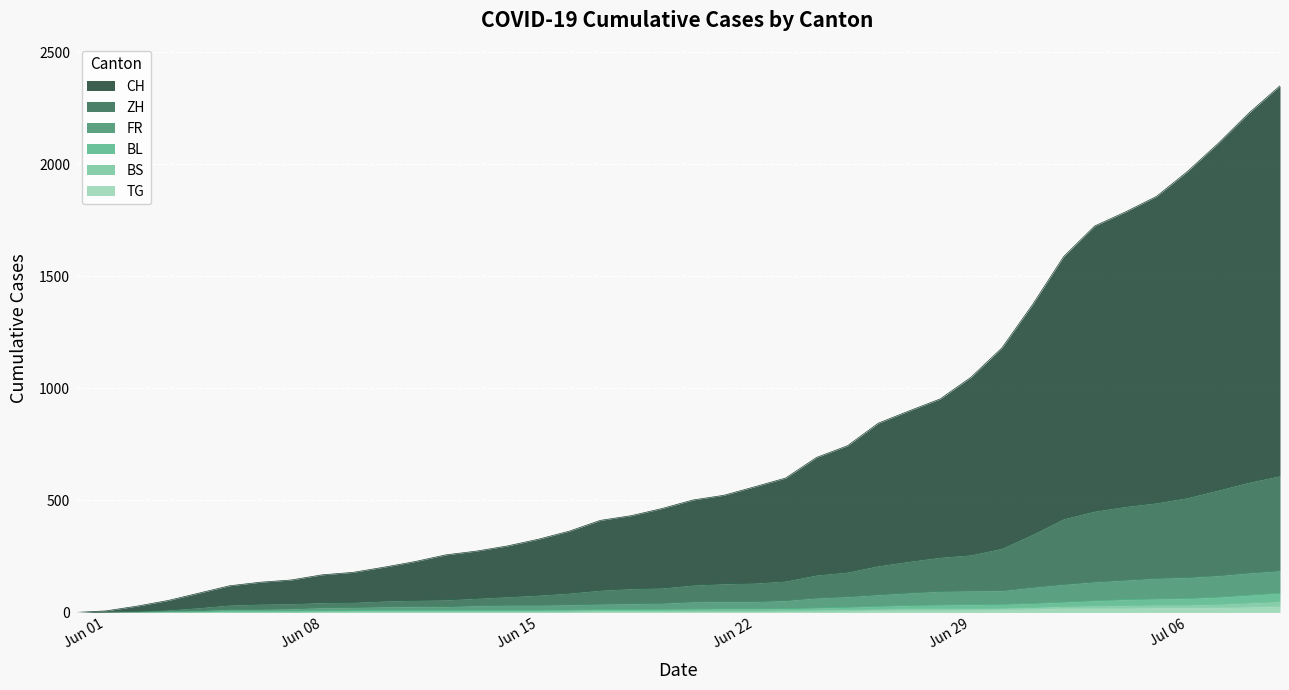

Which category has the highest value in the TG series?

2020-07-09